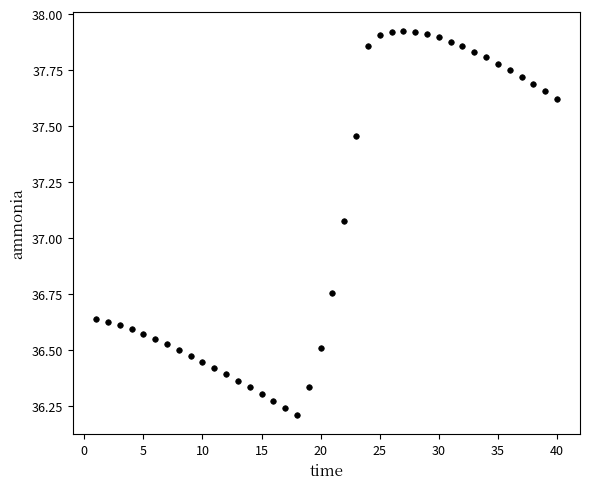

What is the range of X values (max minus min)?

39.0